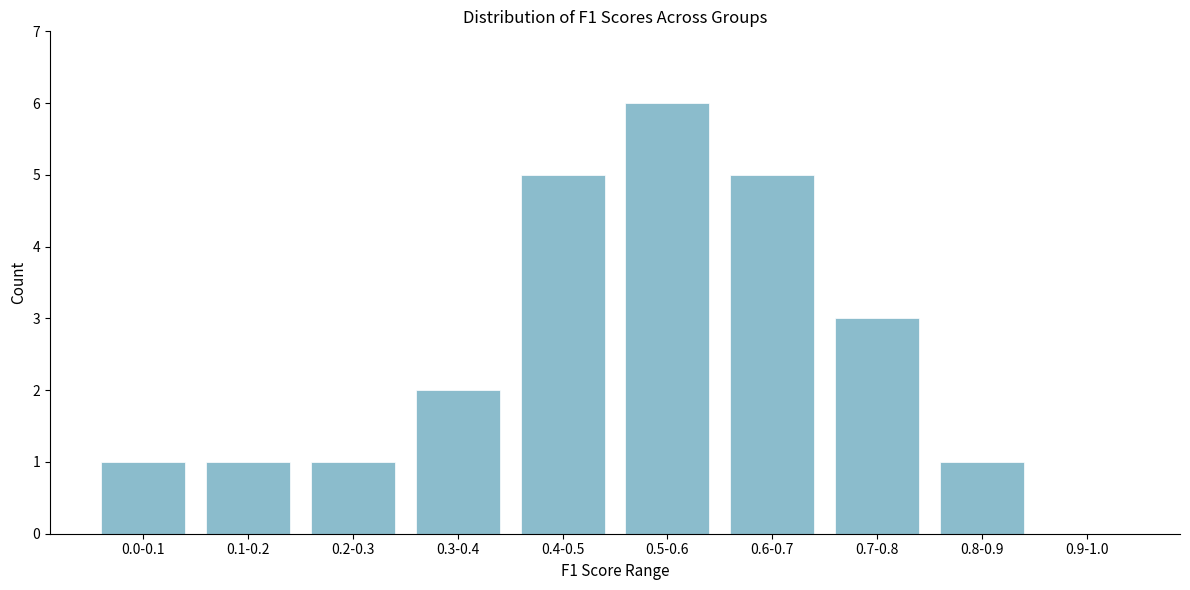

Reading right to left, transcribe all the data shown in this chart.

0.9-1.0=0	0.8-0.9=1	0.7-0.8=3	0.6-0.7=5	0.5-0.6=6	0.4-0.5=5	0.3-0.4=2	0.2-0.3=1	0.1-0.2=1	0.0-0.1=1